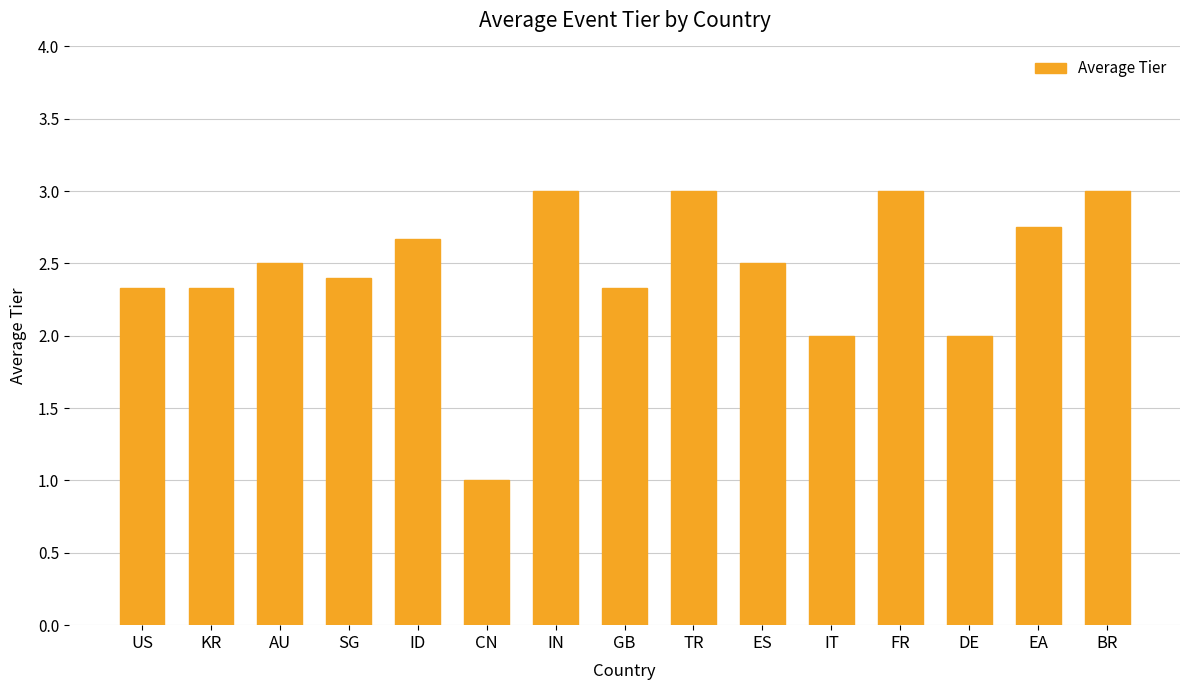

The value at DE is 2.0. True or false?

True